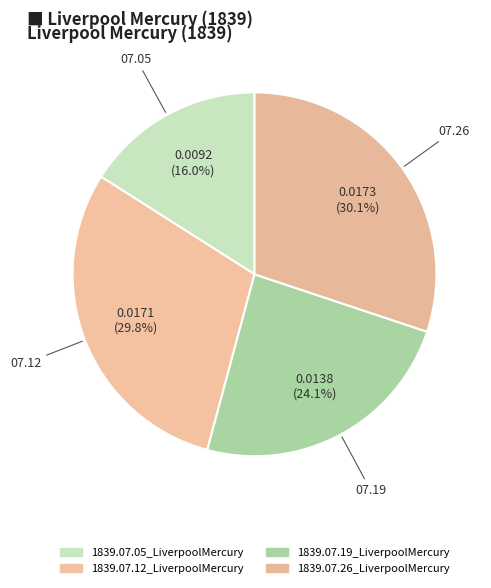

How many segments does this pie chart have?

4